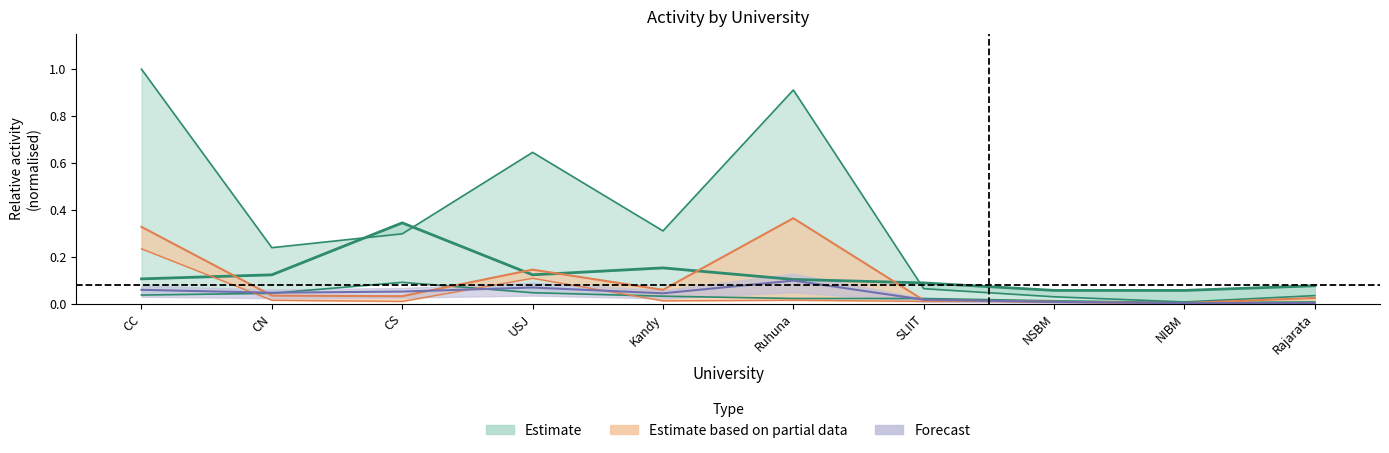

What is the label of the 10th point from the right?

CC